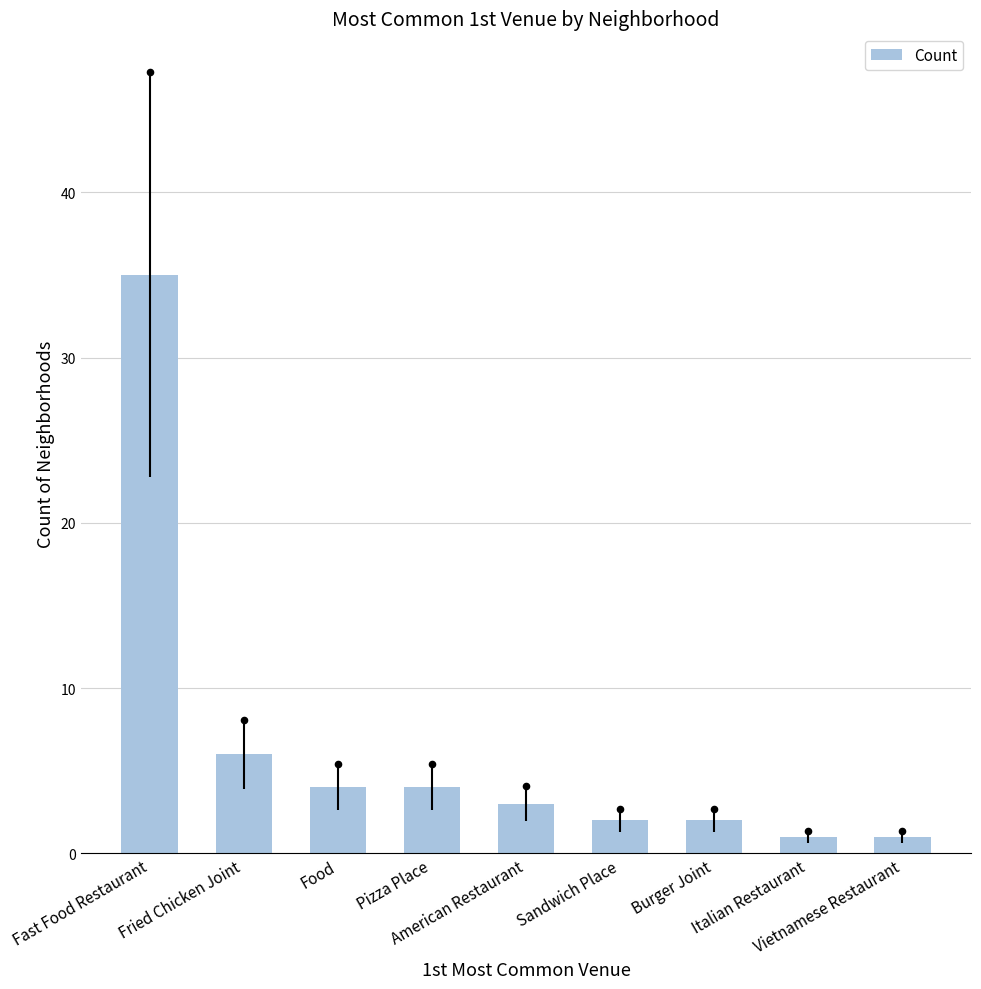

Approximately how many times larger is the value at Sandwich Place compared to American Restaurant?

0.7